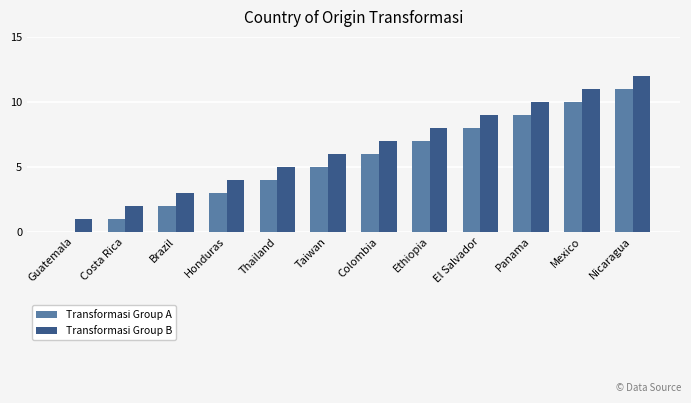

What is the maximum value shown in the chart?

12